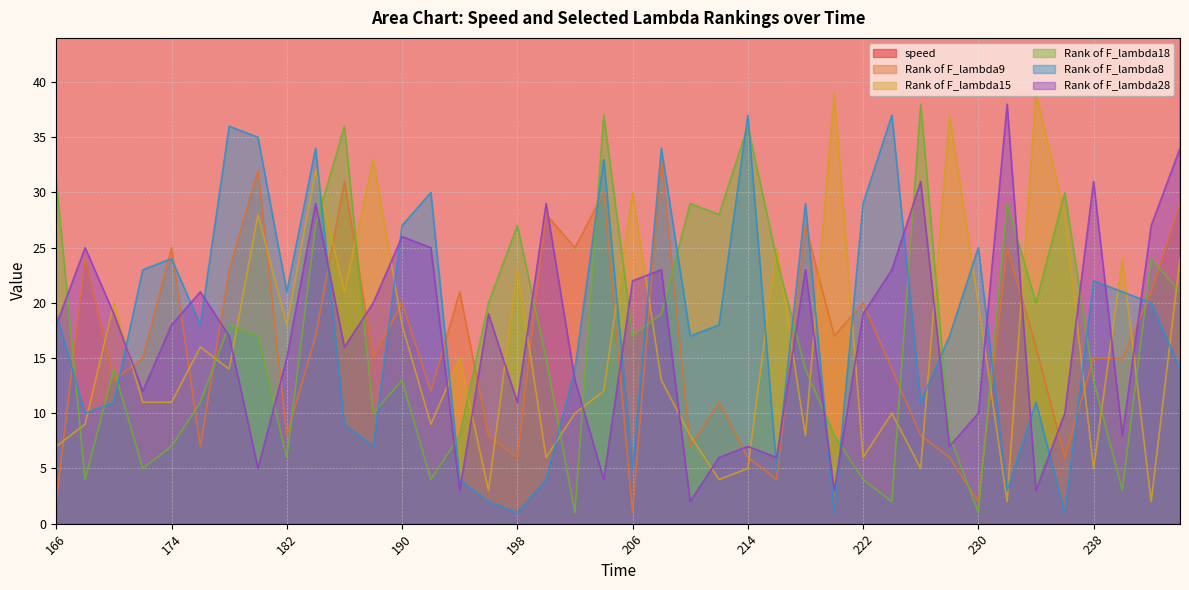

Reading right to left, list all the values displayed in this chart.

speed: 244=65	242=64	240=65	238=67	236=68	234=68	232=69	230=72	228=74	226=77	224=78	222=80	220=82	218=81	216=81	214=81	212=81	210=81	208=81	206=81	204=80	202=80	200=80	198=80	196=80	194=80	192=80	190=80	188=80	186=79	184=79	182=79	180=79	178=80	176=80	174=80	172=80	170=81	168=81	166=81
Rank of F_lambda9: 244=29	242=21	240=15	238=15	236=6	234=16	232=25	230=2	228=6	226=8	224=14	222=20	220=17	218=27	216=4	214=6	212=11	210=7	208=33	206=1	204=30	202=25	200=28	198=6	196=8	194=21	192=12	190=20	188=15	186=31	184=17	182=8	180=32	178=23	176=7	174=25	172=15	170=13	168=24	166=2
Rank of F_lambda15: 244=24	242=2	240=24	238=5	236=28	234=39	232=2	230=20	228=37	226=5	224=10	222=6	220=39	218=8	216=25	214=5	212=4	210=8	208=13	206=30	204=12	202=10	200=6	198=23	196=3	194=15	192=9	190=18	188=33	186=21	184=32	182=18	180=28	178=14	176=16	174=11	172=11	170=20	168=9	166=7
Rank of F_lambda18: 244=21	242=24	240=3	238=13	236=30	234=20	232=29	230=1	228=8	226=38	224=2	222=4	220=8	218=14	216=24	214=36	212=28	210=29	208=19	206=17	204=37	202=1	200=15	198=27	196=20	194=8	192=4	190=13	188=10	186=36	184=27	182=6	180=17	178=18	176=11	174=7	172=5	170=14	168=4	166=31
Rank of F_lambda8: 244=14	242=20	240=21	238=22	236=1	234=11	232=3	230=25	228=17	226=11	224=37	222=29	220=1	218=29	216=5	214=37	212=18	210=17	208=34	206=5	204=33	202=14	200=4	198=1	196=2	194=4	192=30	190=27	188=7	186=9	184=34	182=21	180=35	178=36	176=18	174=24	172=23	170=11	168=10	166=19
Rank of F_lambda28: 244=34	242=27	240=8	238=31	236=10	234=3	232=38	230=10	228=7	226=31	224=23	222=19	220=3	218=23	216=6	214=7	212=6	210=2	208=23	206=22	204=4	202=13	200=29	198=11	196=19	194=3	192=25	190=26	188=20	186=16	184=29	182=15	180=5	178=17	176=21	174=18	172=12	170=19	168=25	166=18